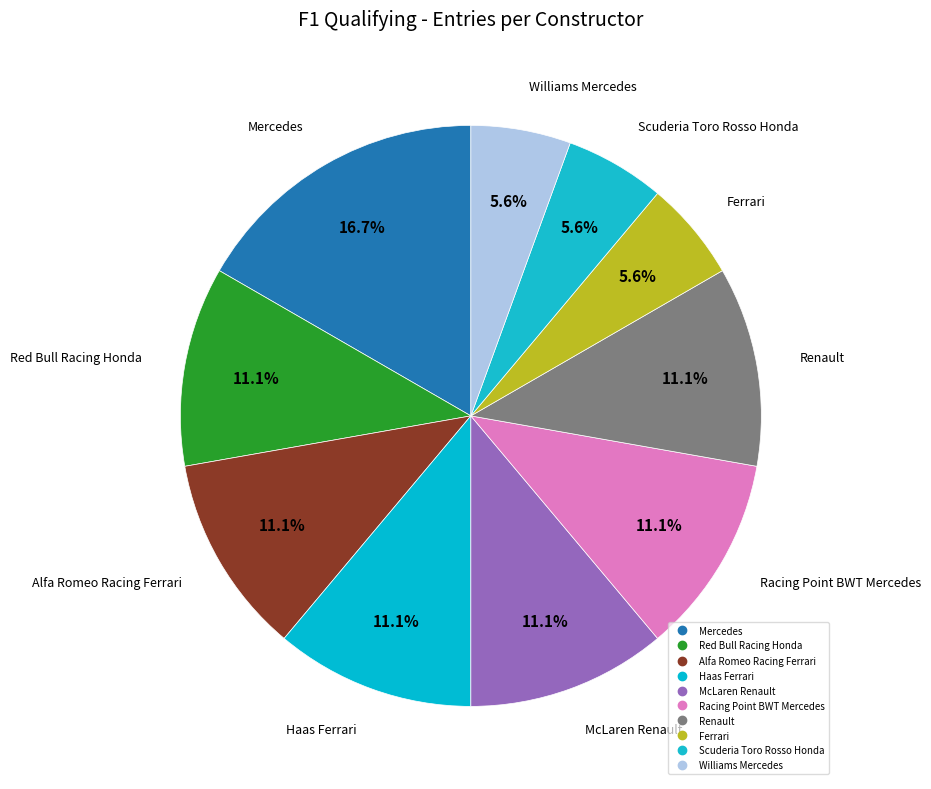

How many slices are in this pie chart?

10